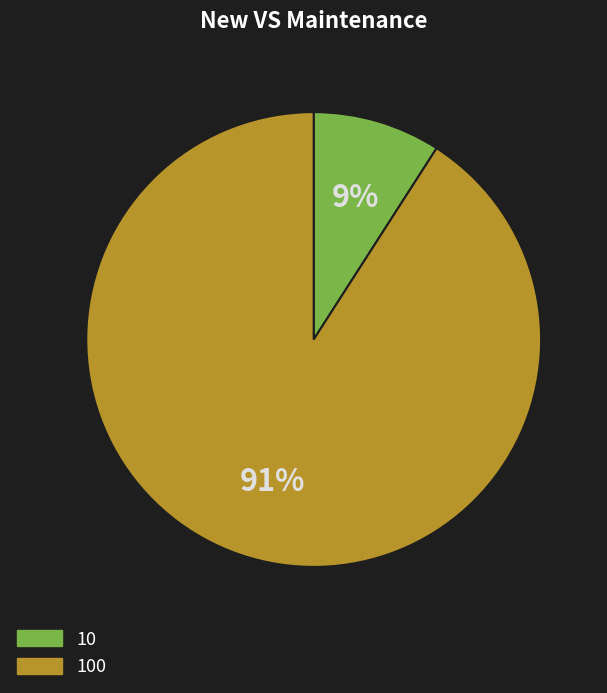

Between 10 and 100, which is larger?

100